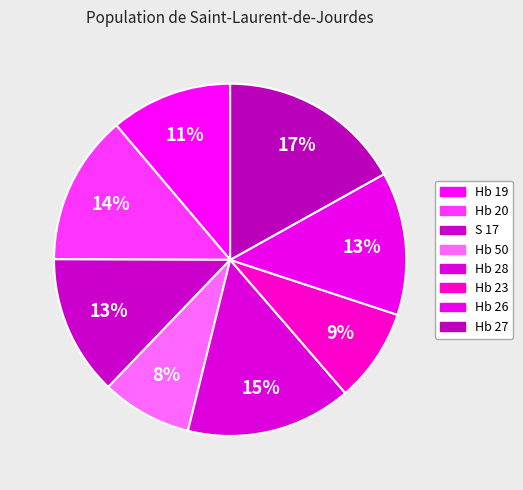

True or false: Hb 27 accounts for 17% of the total.

True